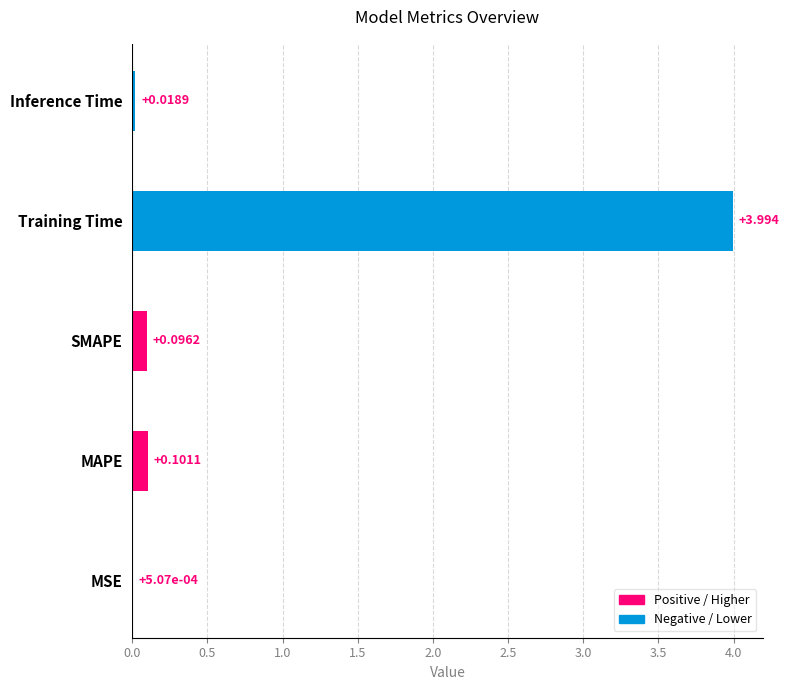

Where is the data nearest to the value 1?

MAPE